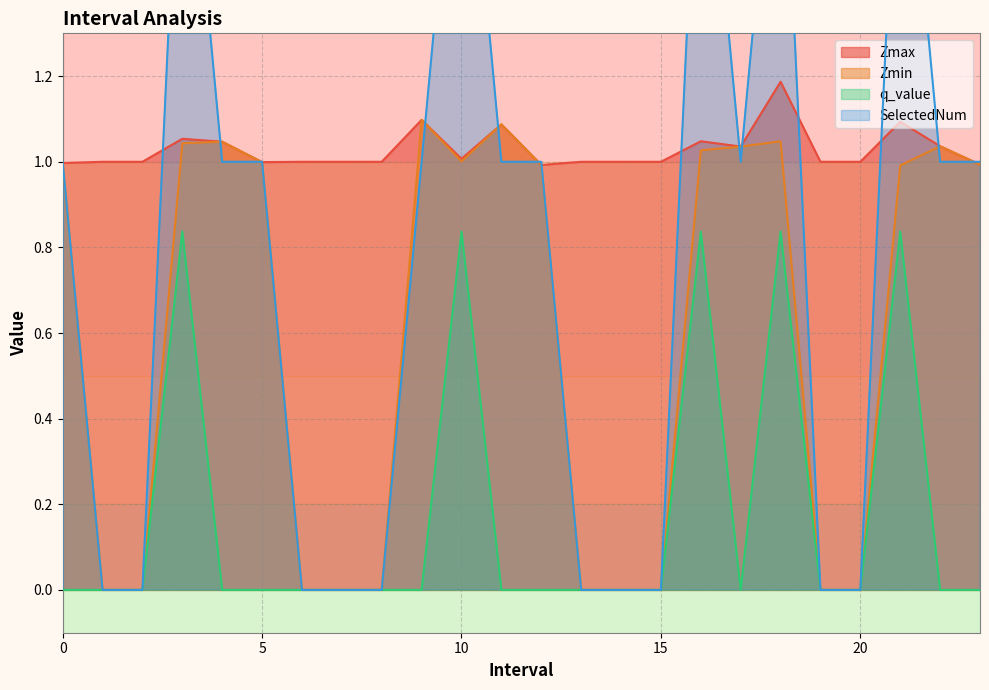

Is the value of Zmax at 21.0 greater than the value of q_value at 14.0?

Yes